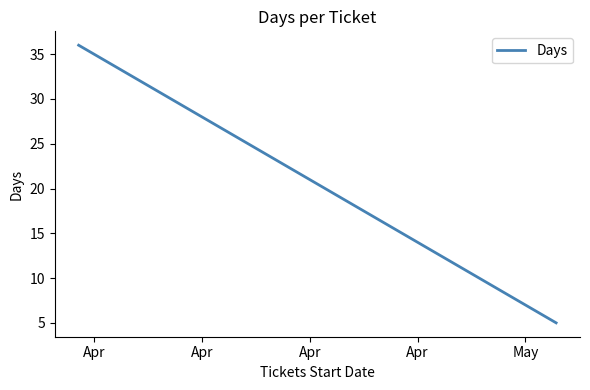

What is the ratio of the value at Apr to the value at Apr?

1.6